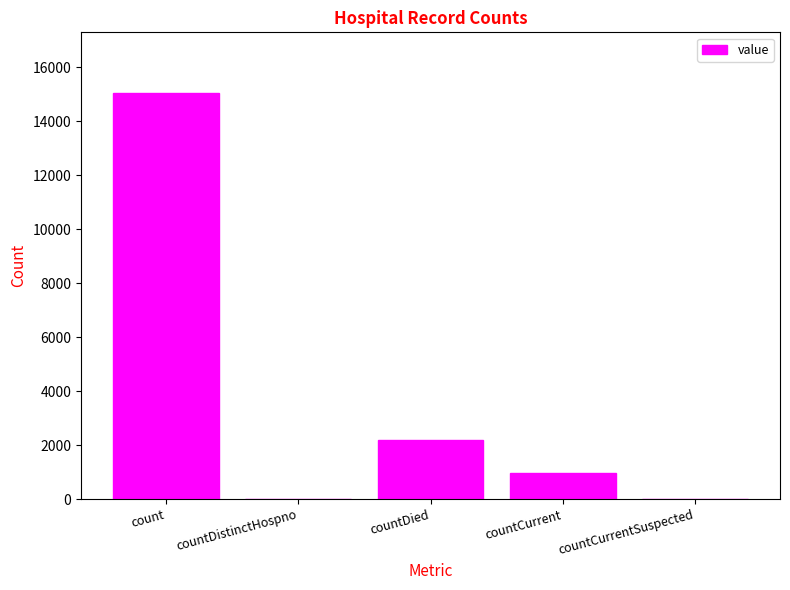

Reading left to right, list all the values displayed in this chart.

count=15030	countDistinctHospno=0	countDied=2188	countCurrent=984	countCurrentSuspected=0